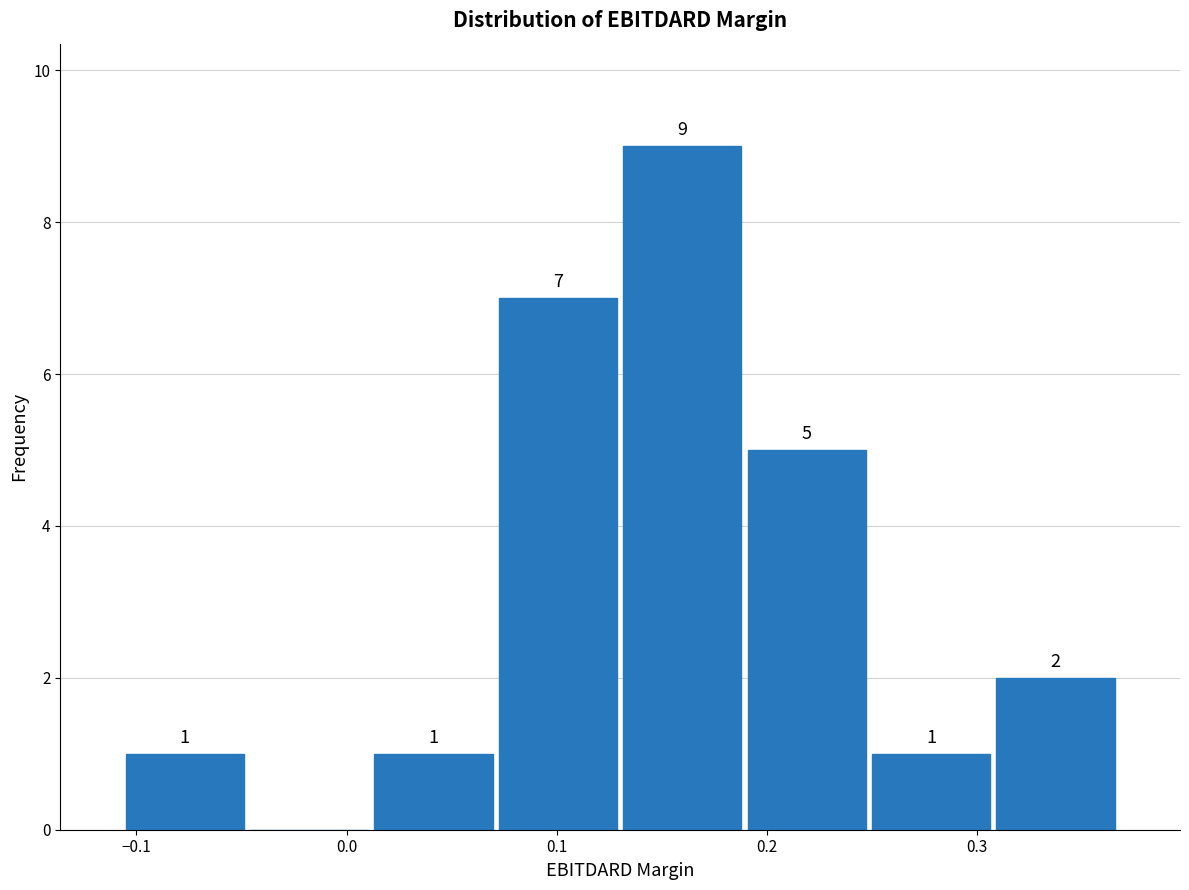

Over which range of the x-axis is the bar tallest?

0.13 to 0.19